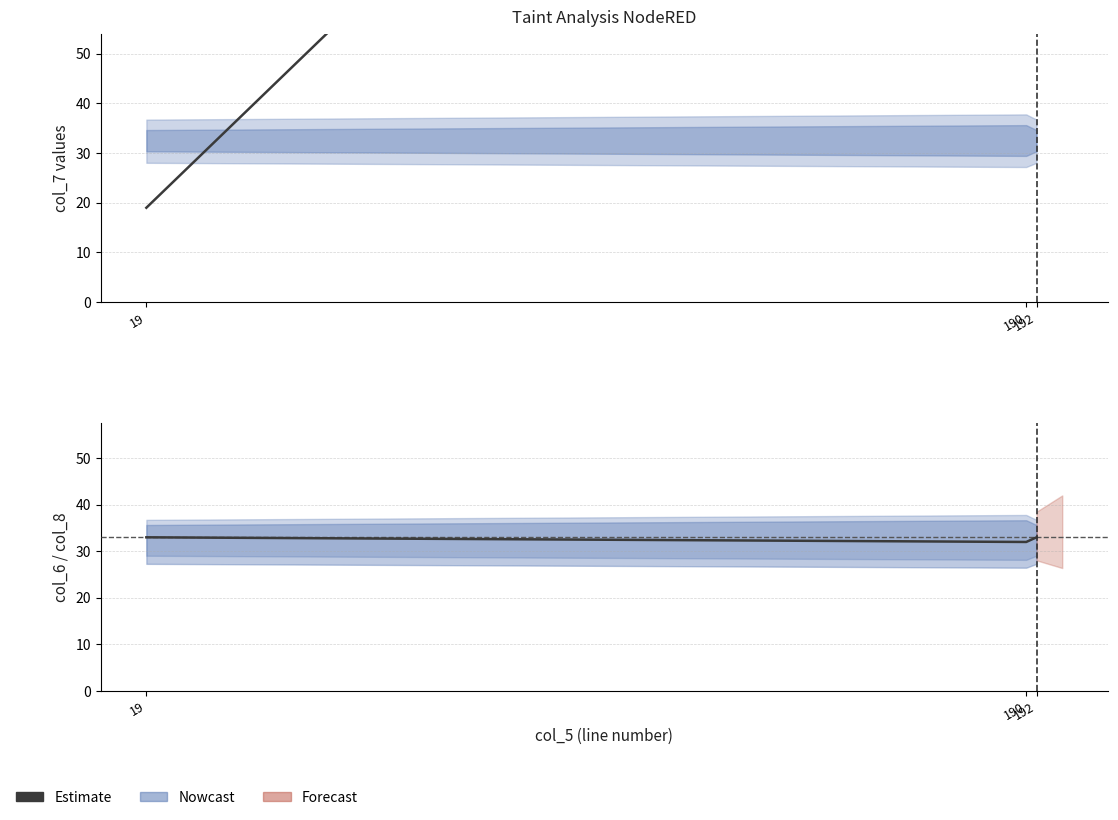

How many data points in col_7 are above 190?

1